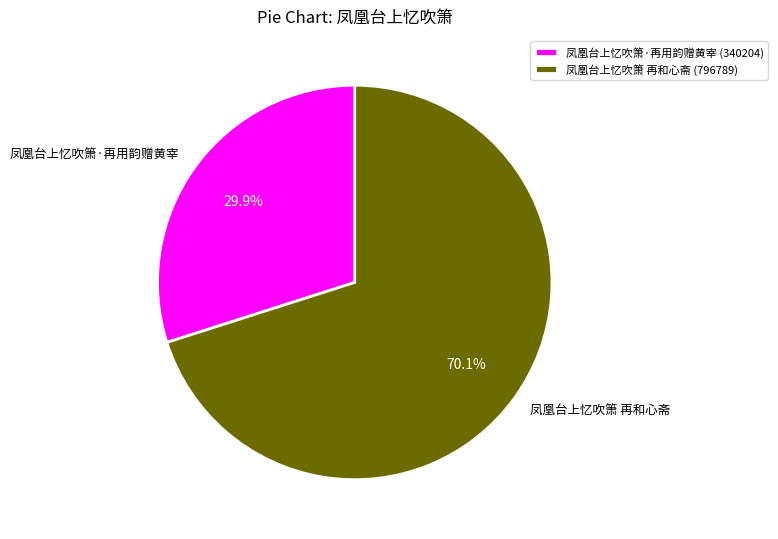

What is the ratio of the value at 凤凰台上忆吹箫 再和心斋 to the value at 凤凰台上忆吹箫·再用韵赠黄宰?

2.3